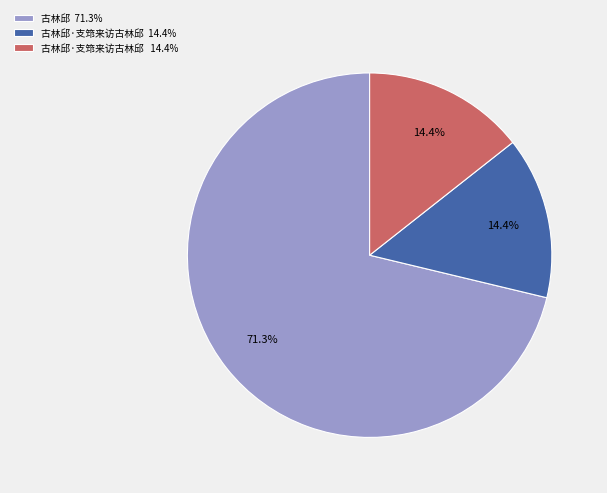

Is there a majority slice in this chart?

Yes